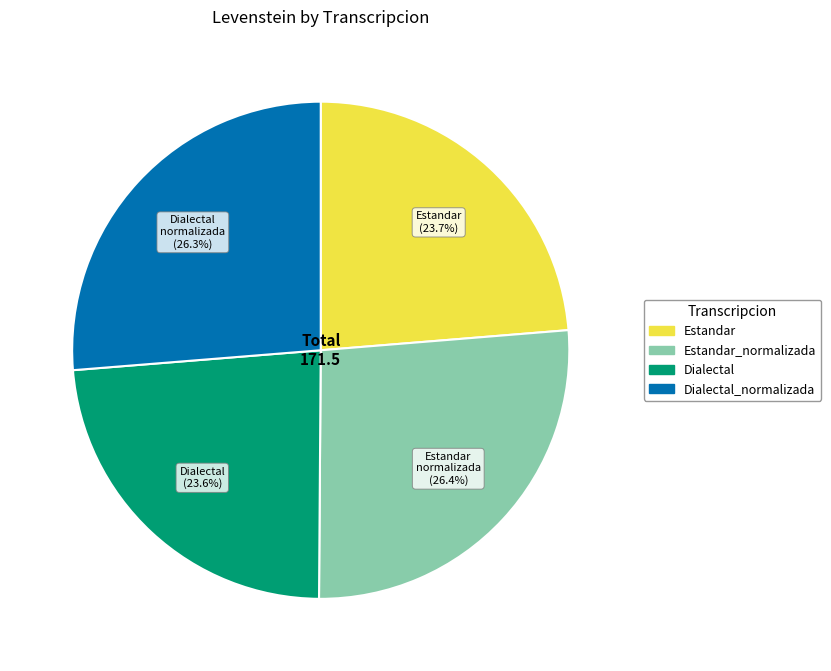

Is there any slice that represents more than half of the pie?

No